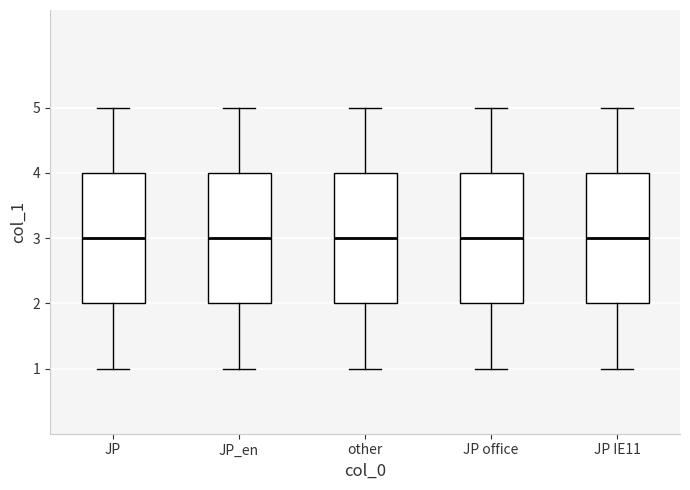

Reading left to right, transcribe this box plot: for each box, give where its median line is, the range the box spans, and where its two whiskers end, as read against the y-axis. The values are not printed on the chart, so give them approximately, as read against the axis.

JP: median 3, box 2 to 4, whiskers 1 to 5
JP_en: median 3, box 2 to 4, whiskers 1 to 5
other: median 3, box 2 to 4, whiskers 1 to 5
JP office: median 3, box 2 to 4, whiskers 1 to 5
JP IE11: median 3, box 2 to 4, whiskers 1 to 5